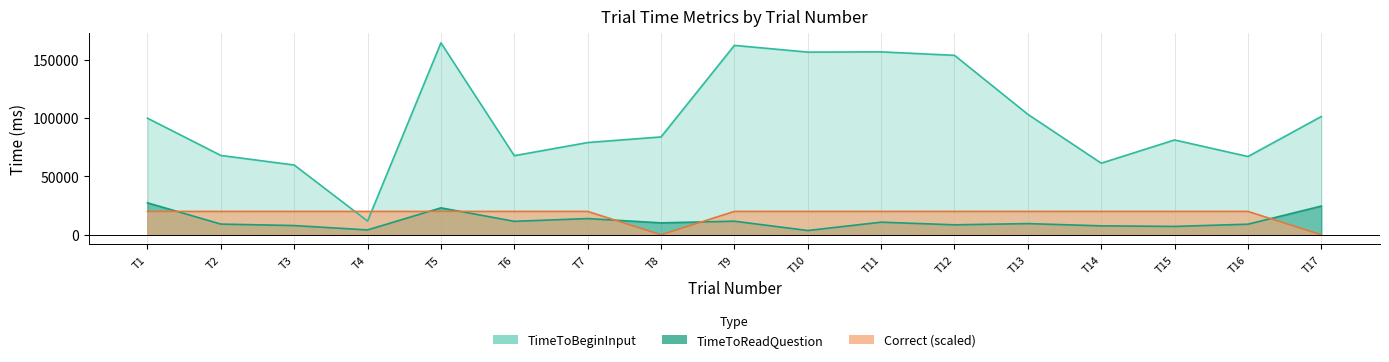

What is the difference between the TimeToReadQuestion values at T11 and T8?

581.0